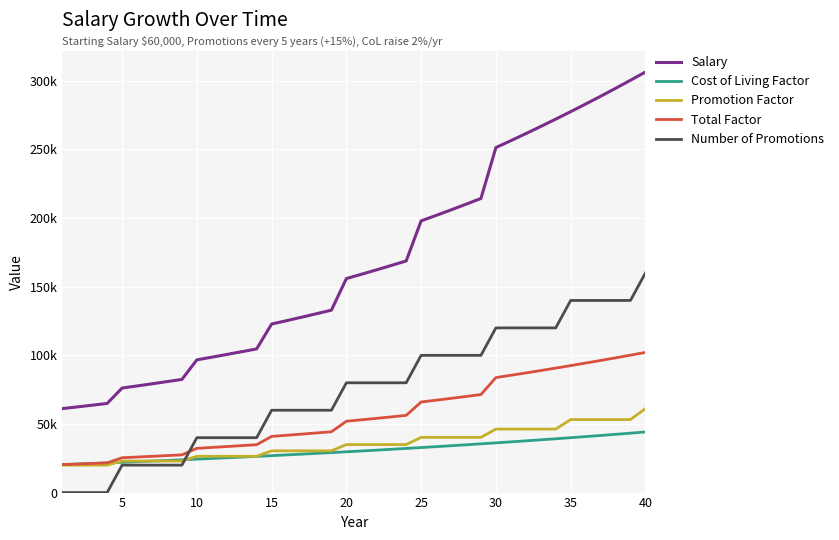

What are all the series names shown in the legend?

Salary, Cost of Living Factor, Promotion Factor, Total Factor, Number of Promotions